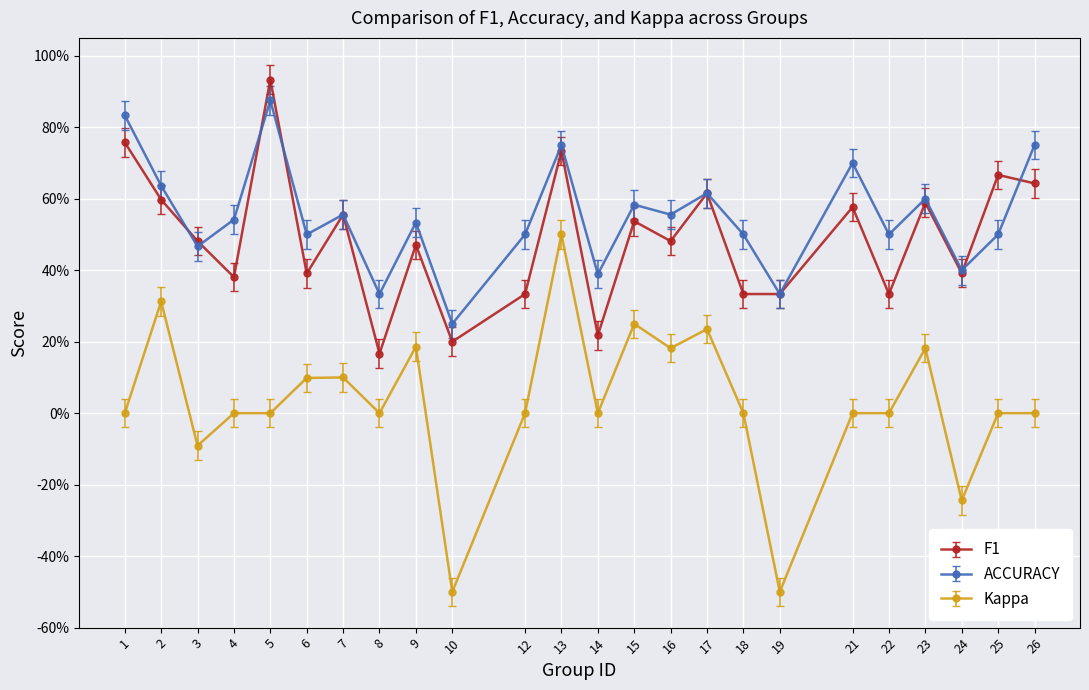

What are all the series names shown in the legend?

F1, ACCURACY, Kappa